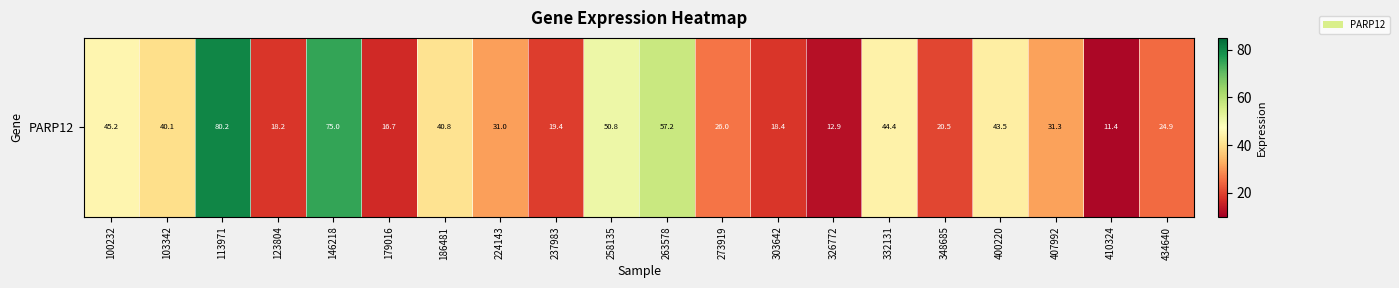

Between 113971 and 123804, which is larger?

113971